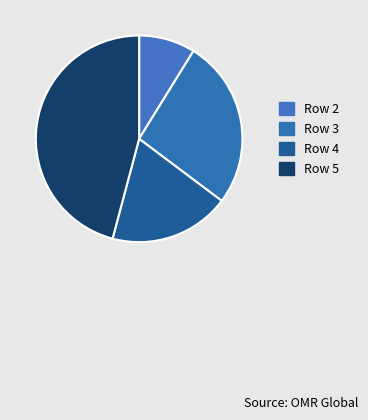

Which category has the biggest portion of the pie?

Row 5